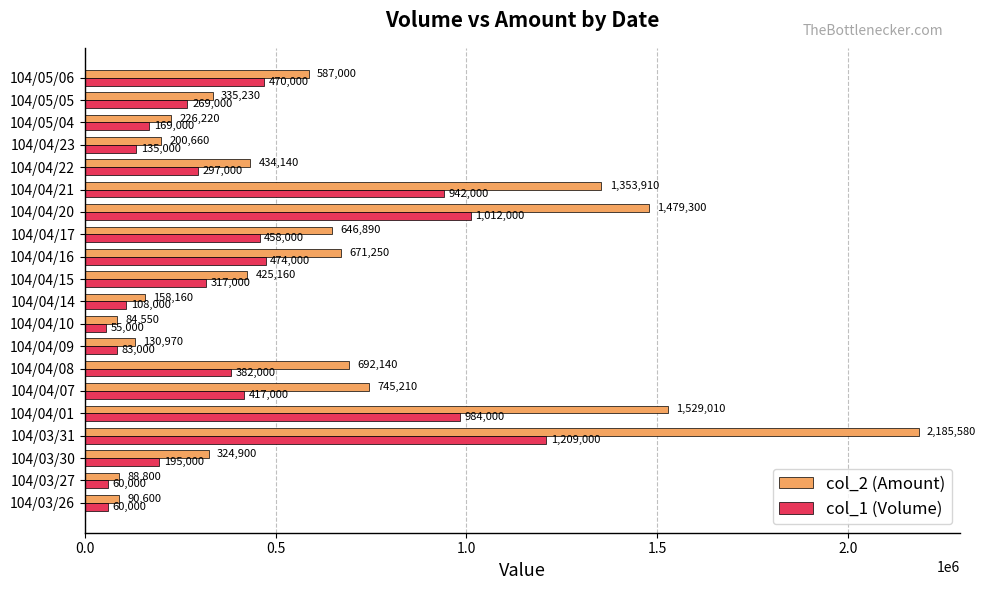

True or false: col_2 (Amount) has a value of 324900 at 104/03/30.

True